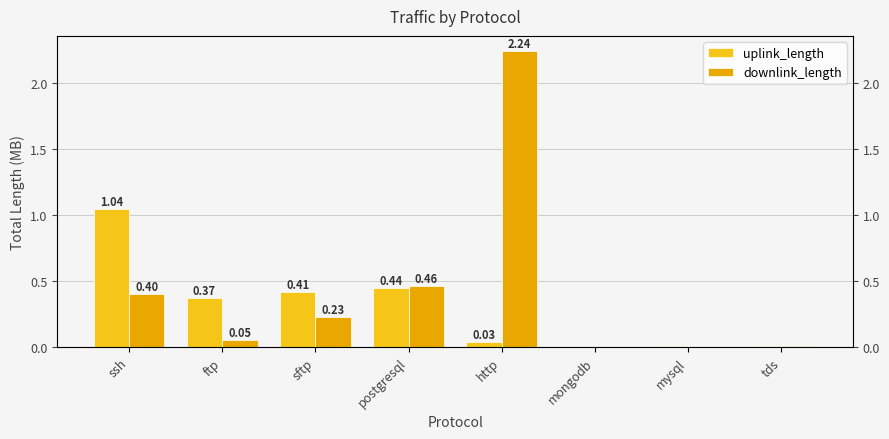

Between ftp and mysql, which is larger?

ftp